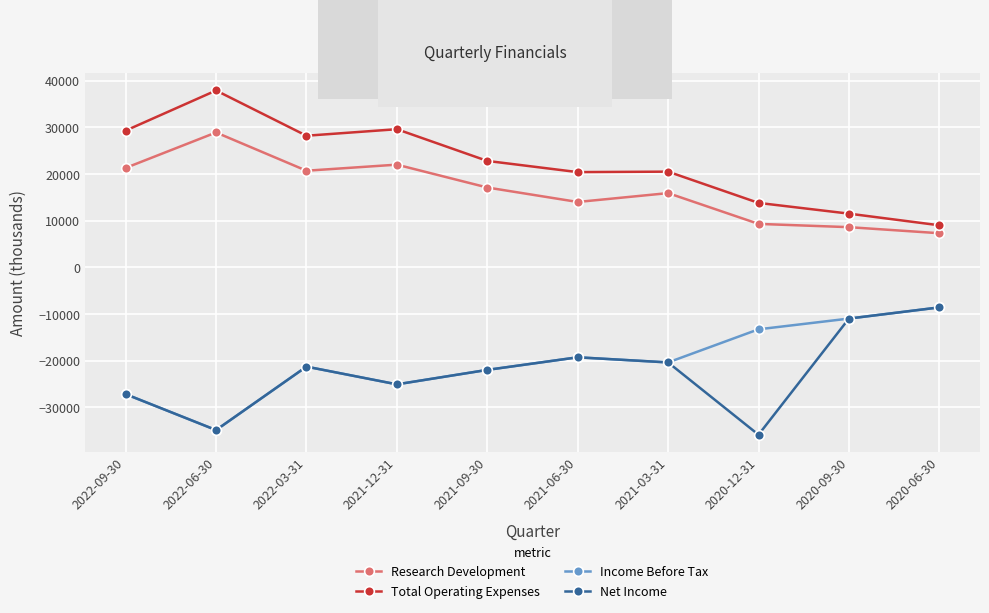

Rank the series at 2020-12-31 from lowest to highest value.

Net Income, Income Before Tax, Research Development, Total Operating Expenses